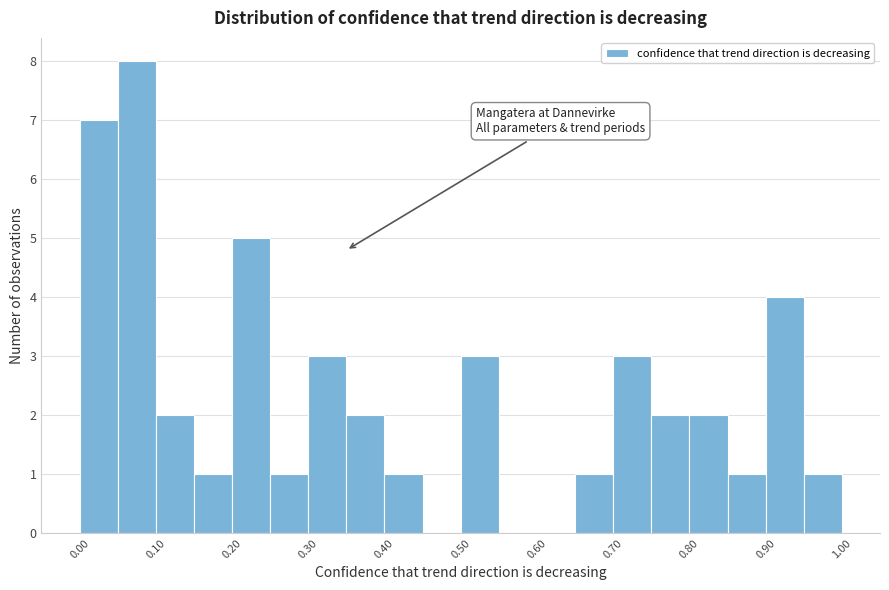

Over which range of the x-axis is the bar tallest?

0.05 to 0.10